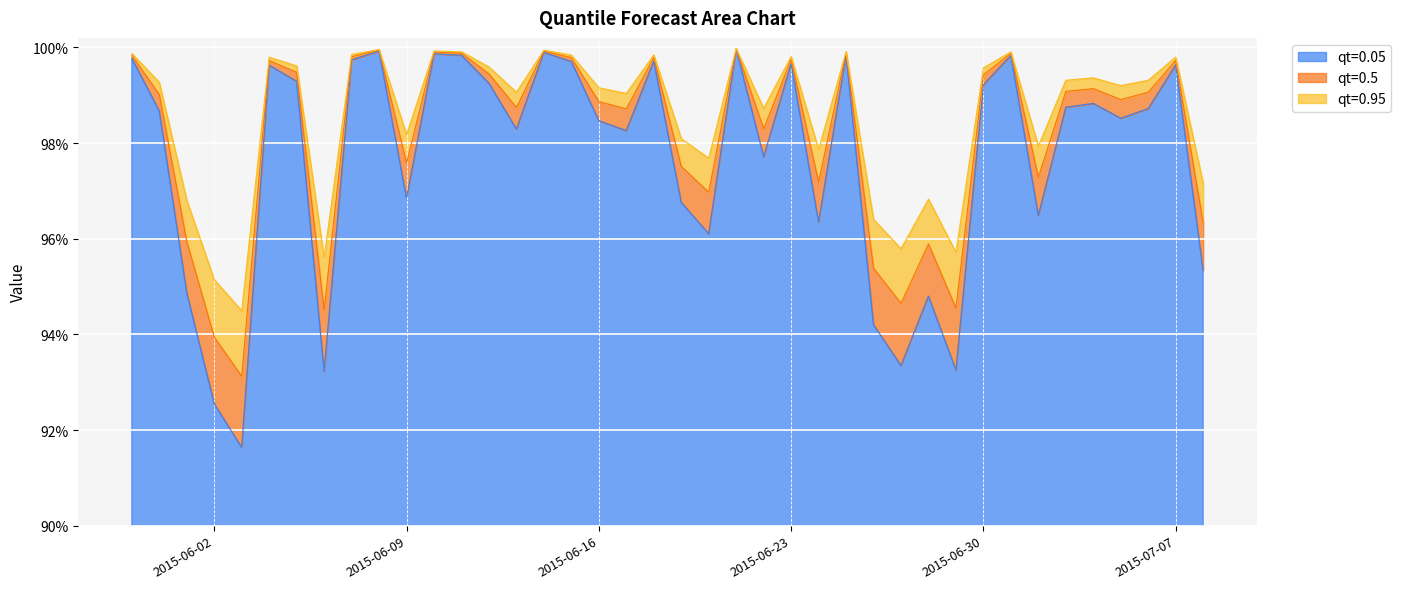

What is the minimum value shown in the chart?

0.9